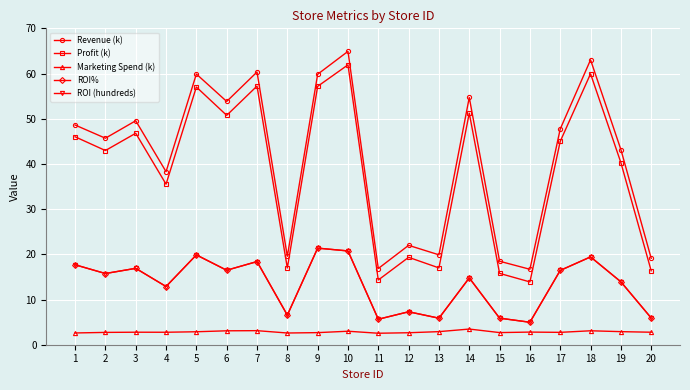

What is the difference between the highest and lowest values at 6?

50.7